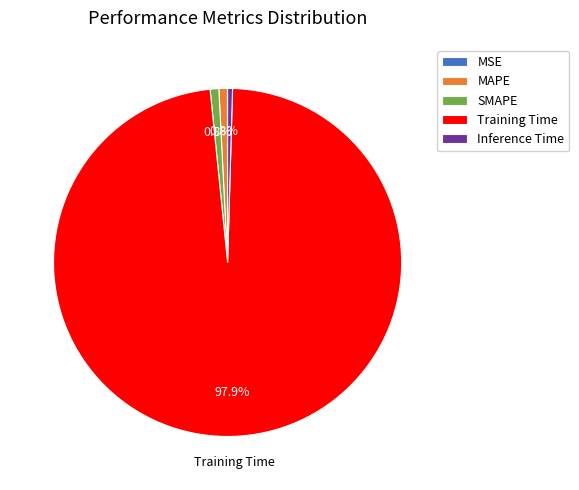

To the nearest percent, what percentage of the pie is MAPE?

1%